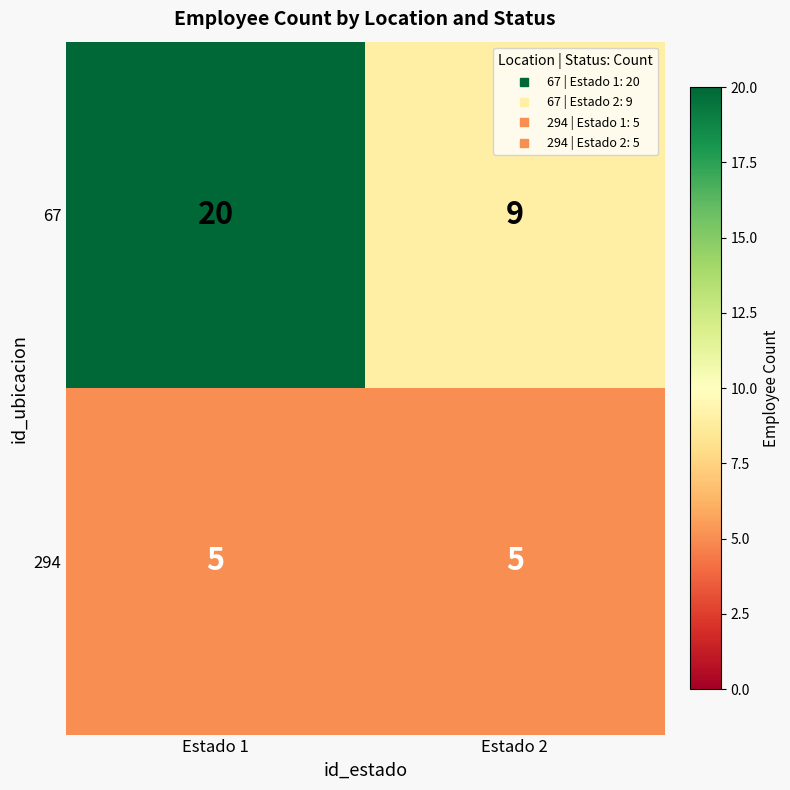

What is the maximum value for 294?

5